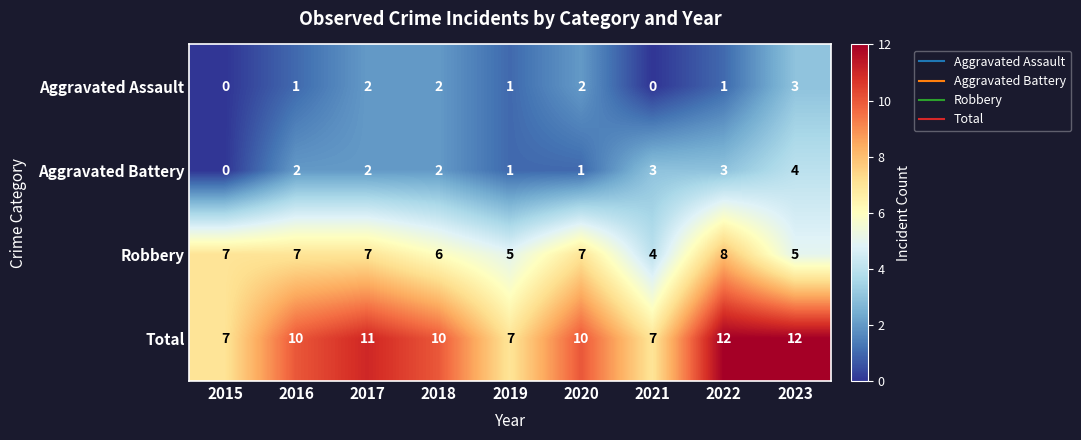

List the series in order of their peak value, lowest first.

Aggravated Assault, Aggravated Battery, Robbery, Total